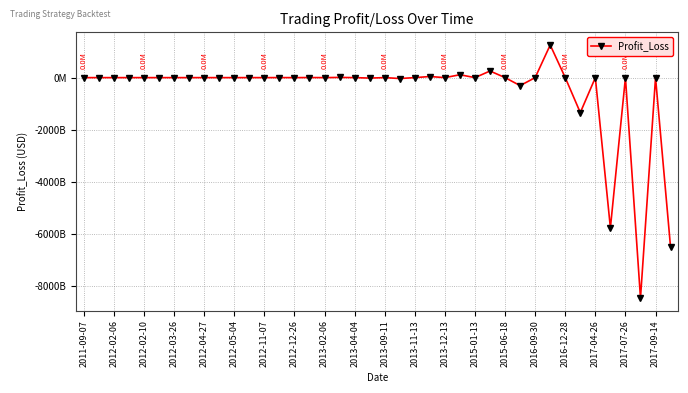

Is this an area chart (filled region under the line)?

No